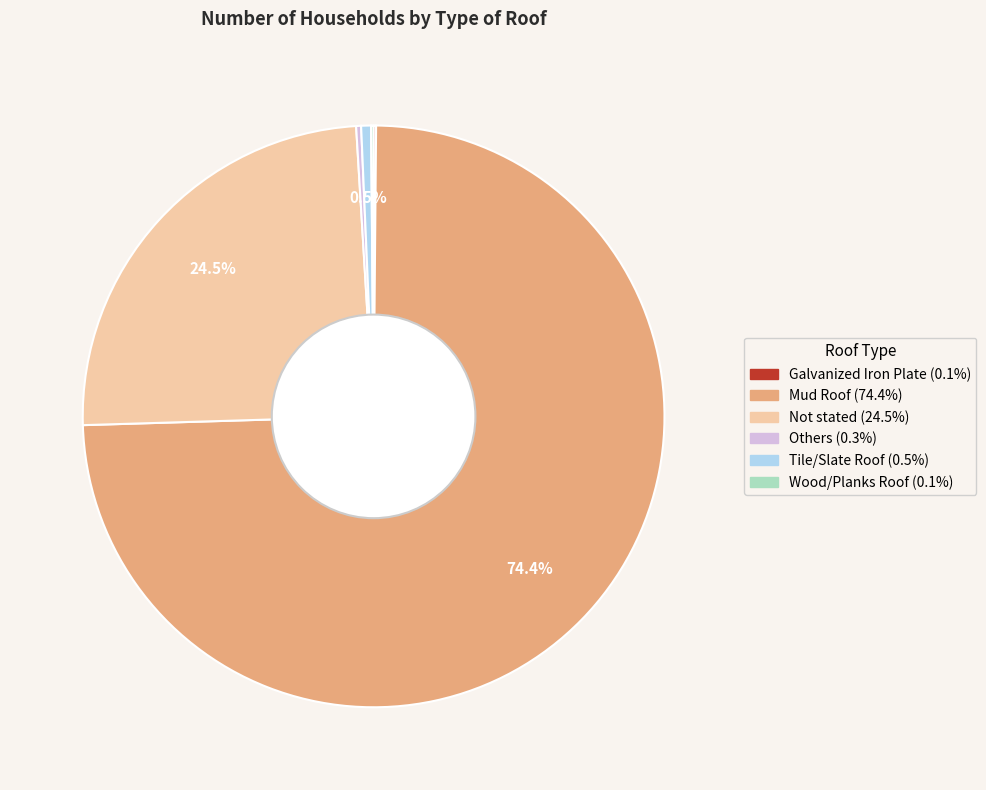

What is the largest slice in the pie chart?

Mud Roof